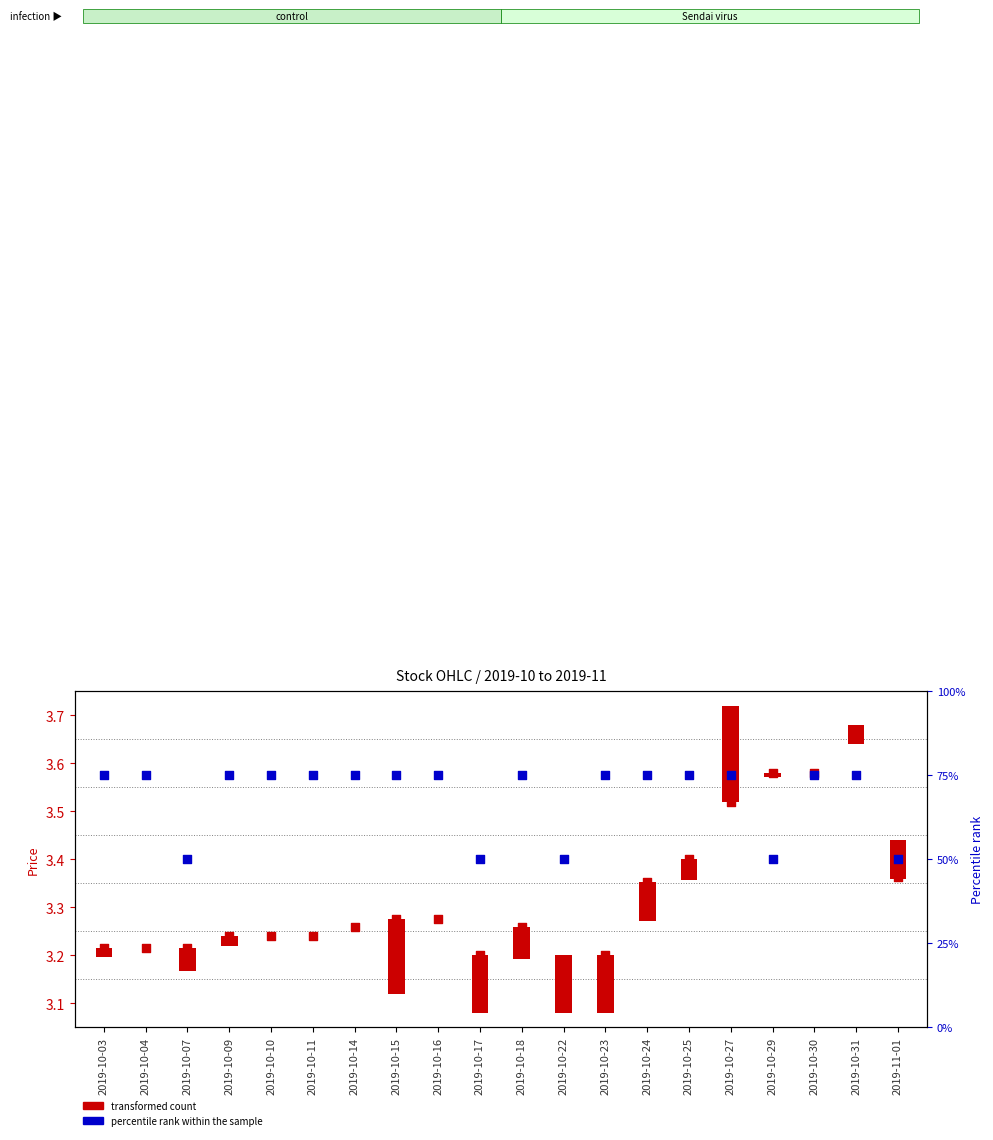

What is the change in value from 2019-10-16 to 2019-10-22?

-25